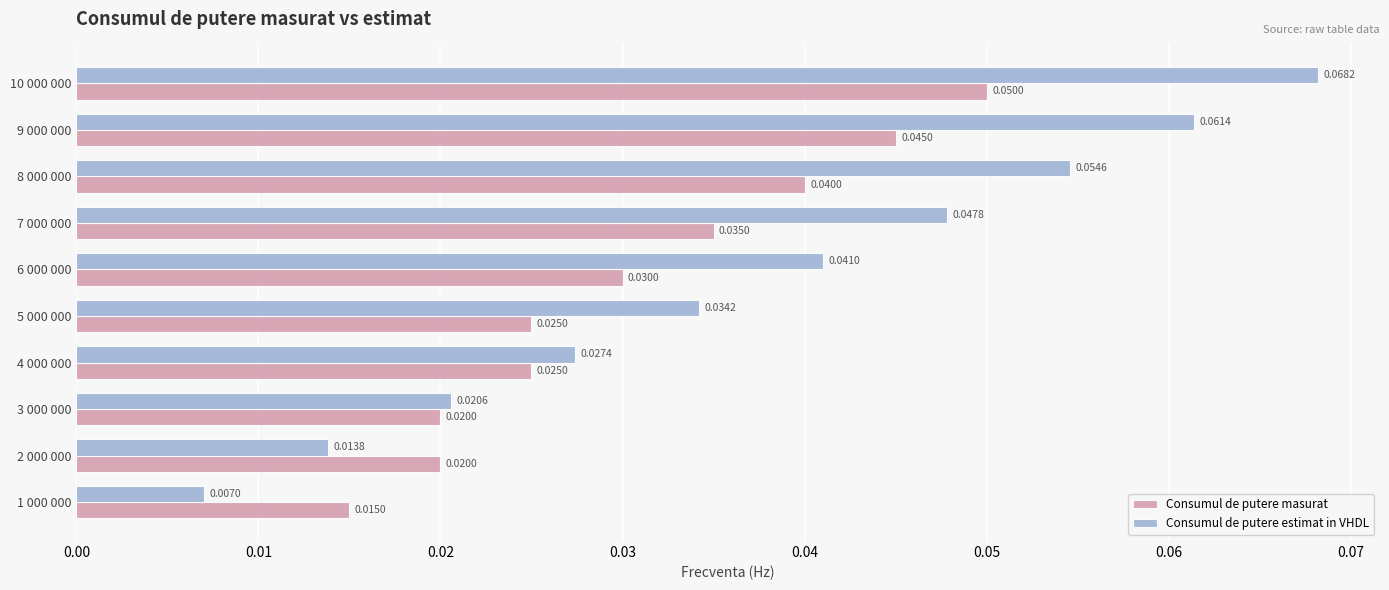

Which series has the widest spread of values?

Consumul de putere estimat in VHDL